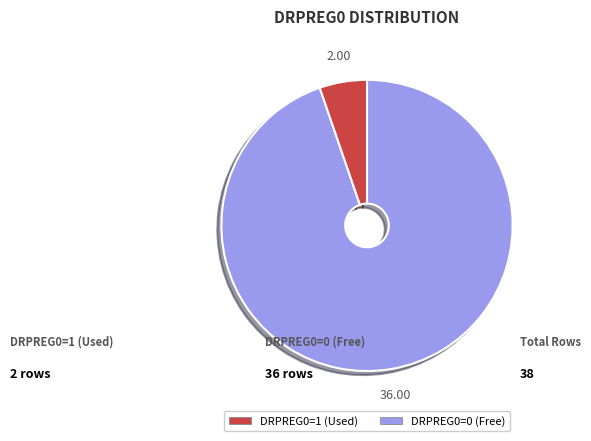

Is there any slice that represents more than half of the pie?

Yes